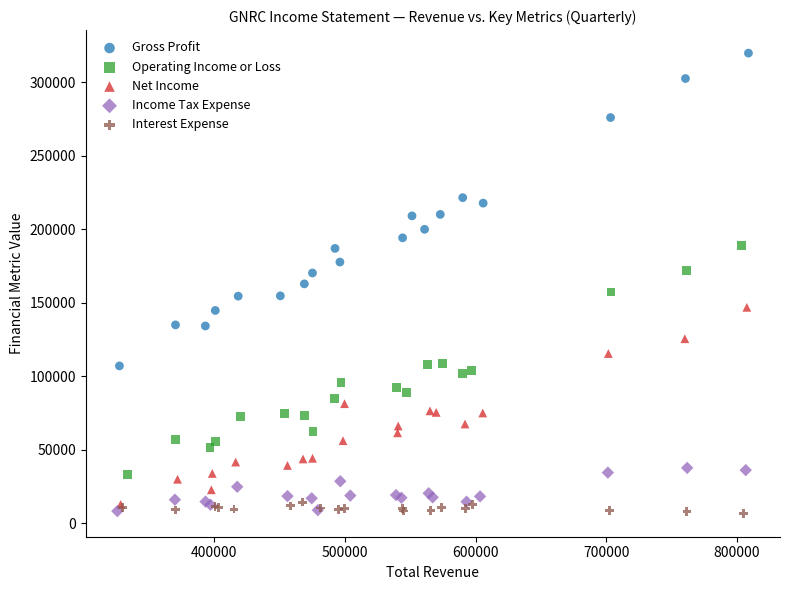

Which series contains the highest Y value?

Gross Profit